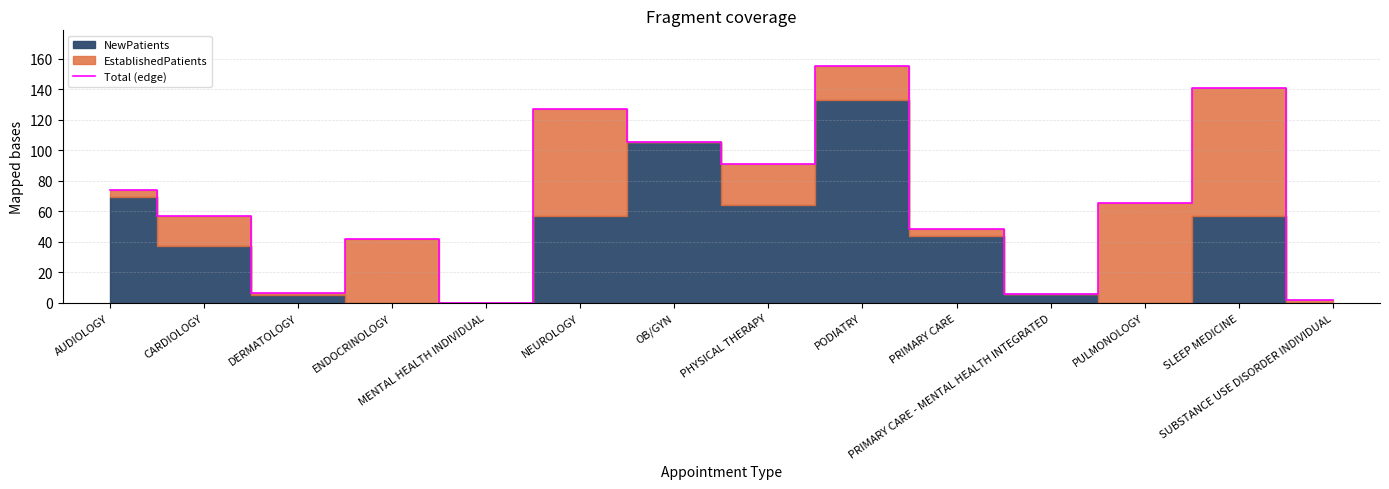

How many categories are shown in the chart?

14